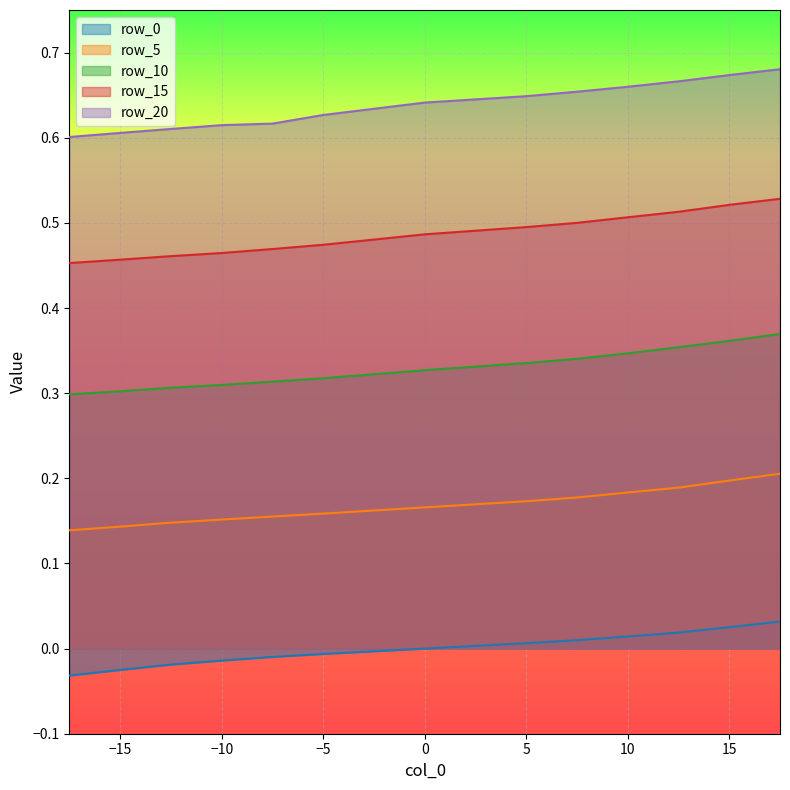

What is the difference between the second highest and second lowest values in the row_0 series?

0.1